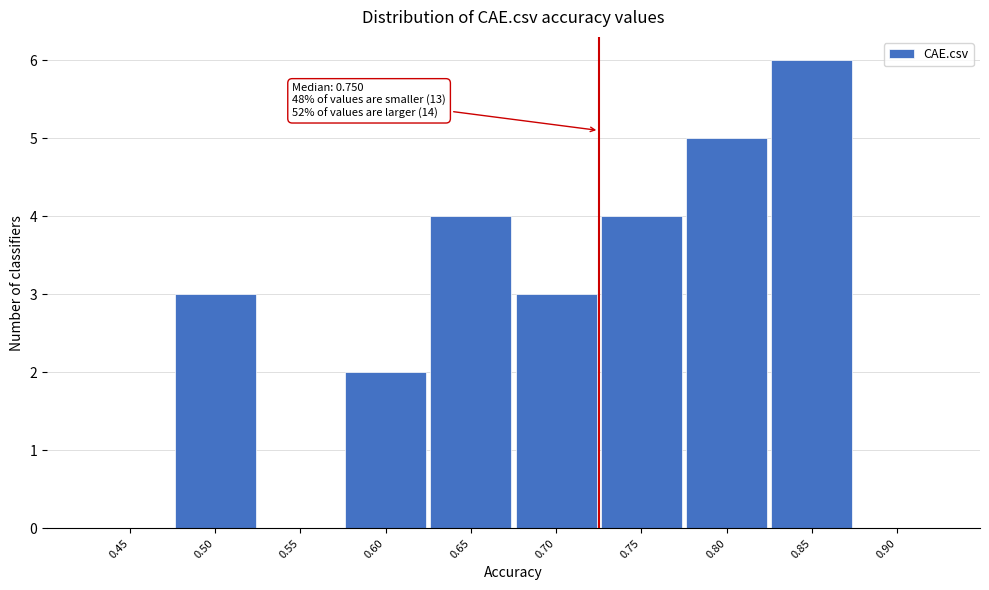

Reading right to left, extract all data points from this chart.

0.90=0	0.85=6	0.80=5	0.75=4	0.70=3	0.65=4	0.60=2	0.55=0	0.50=3	0.45=0